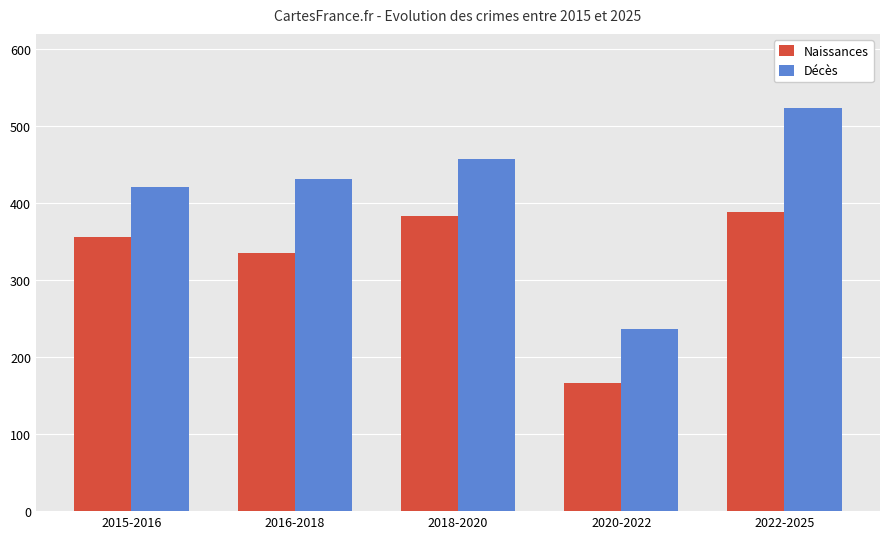

What are all the series names shown in the legend?

Naissances, Décès